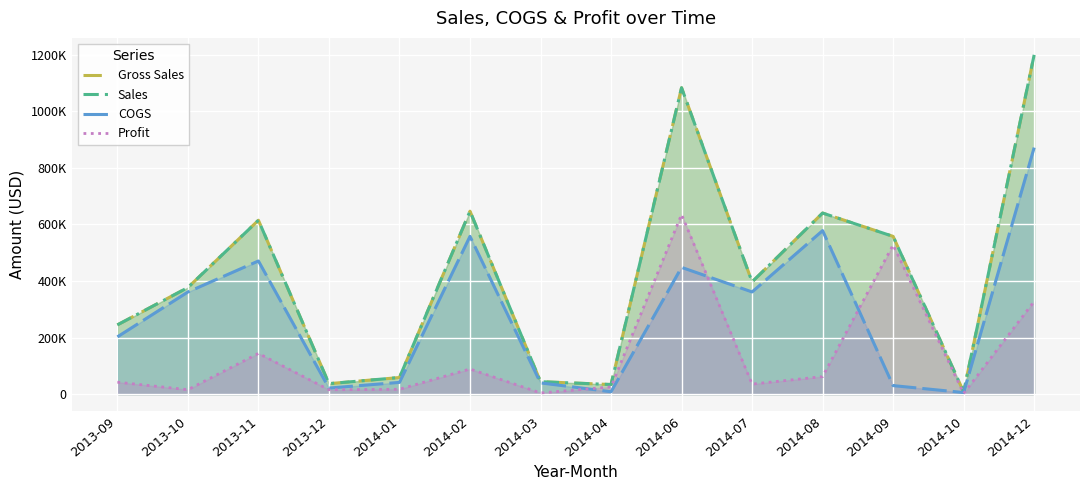

How many data points does each series have?

14